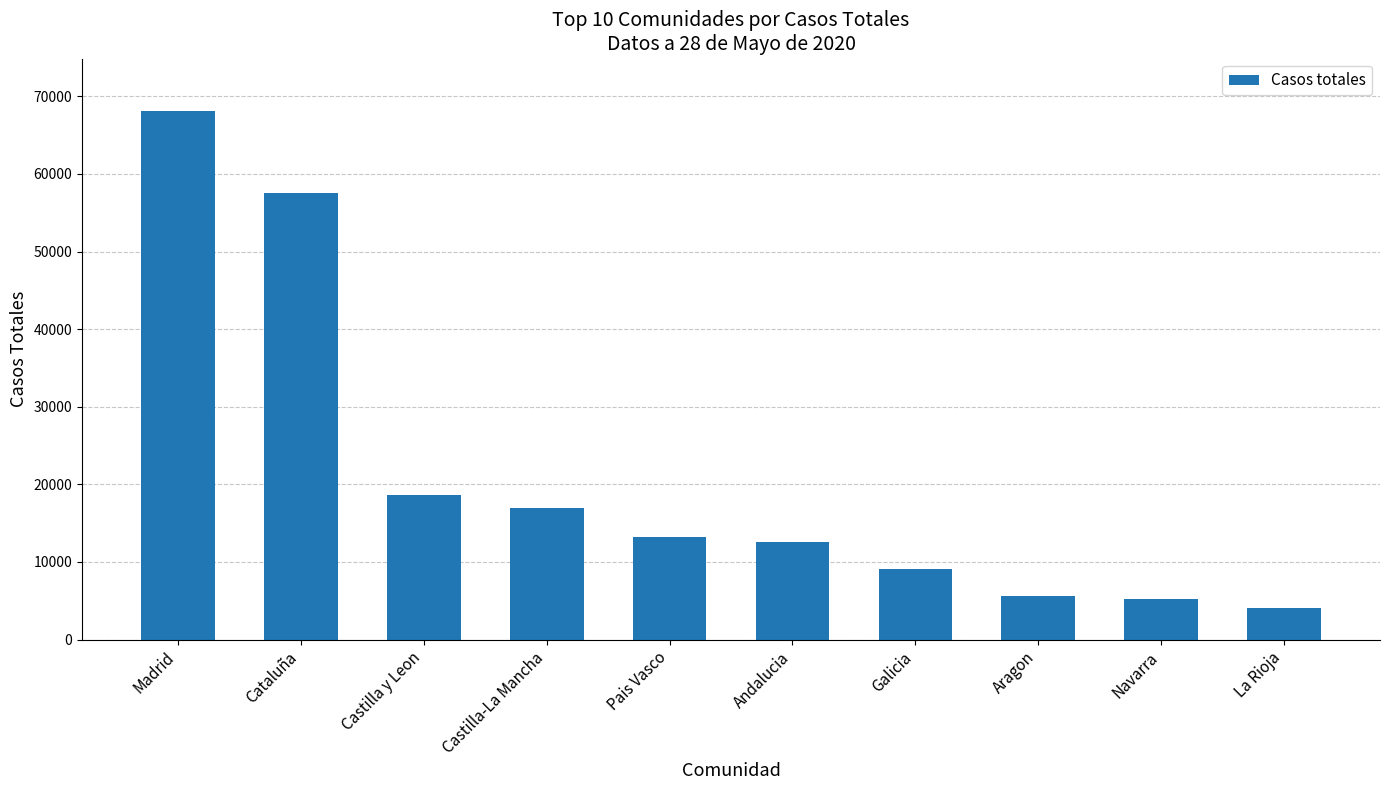

Where is the data nearest to the value 36055?

Castilla y Leon